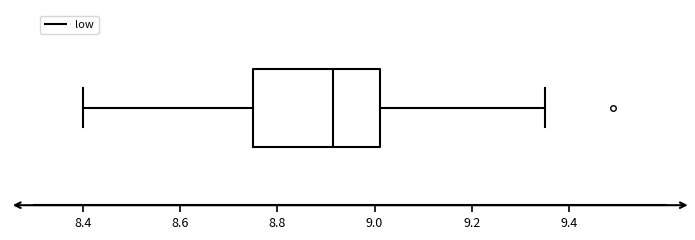

Read this box plot against the x-axis: the position of the median line, the range covered by the box, and the ends of both whiskers. The values are not printed on the chart, so give them approximately, as read against the axis.

median 8.92, box 8.76 to 9.02, whiskers 8.40 to 9.36